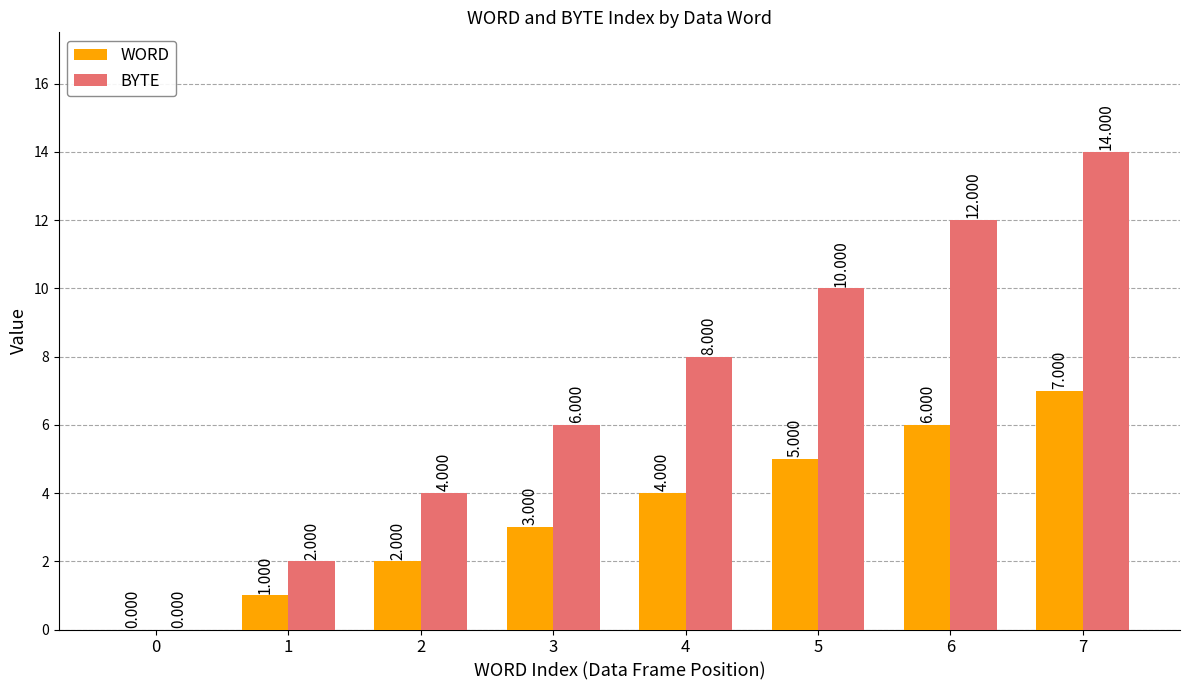

Between 2 and 4, which series saw the biggest shift?

BYTE